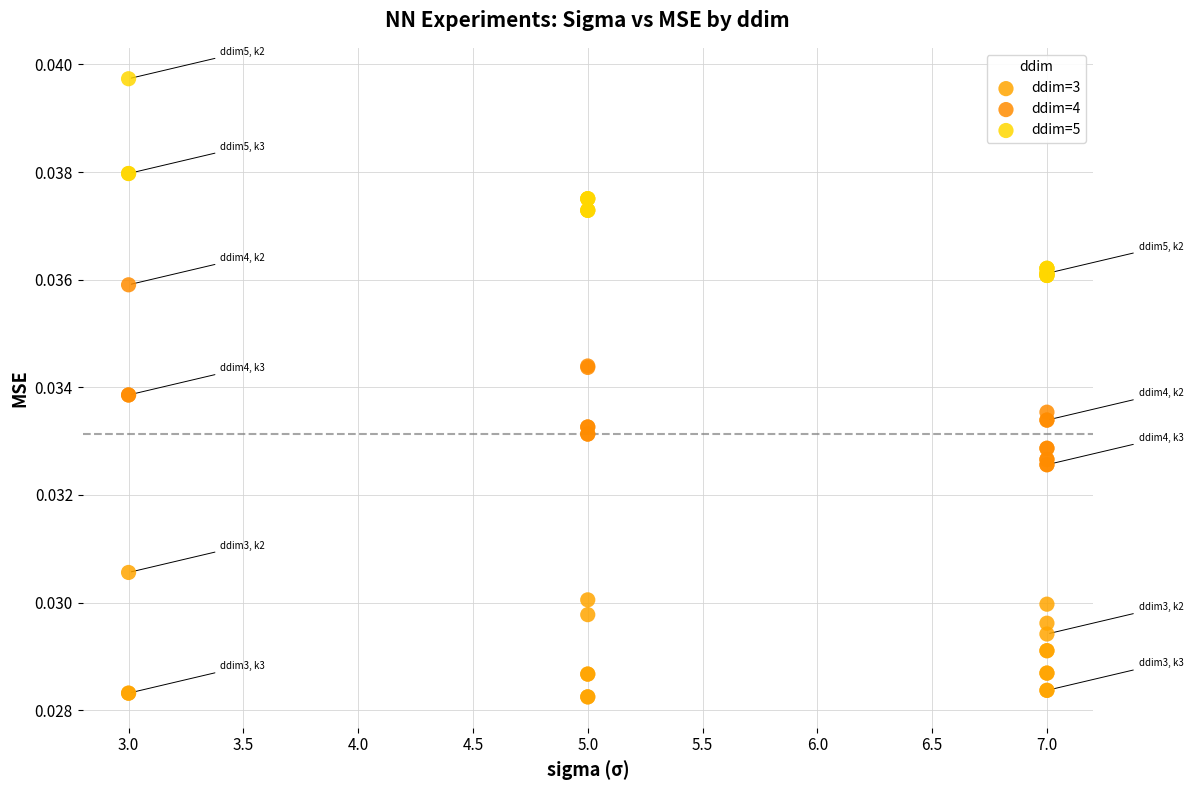

Which series contains the highest Y value?

ddim=5